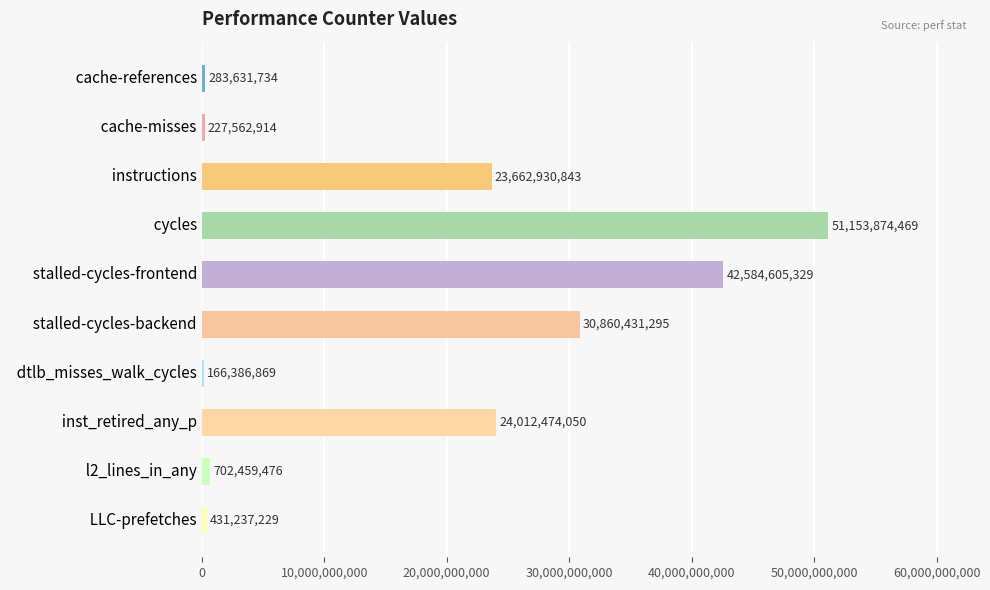

What is the sum of all values?

174085594208